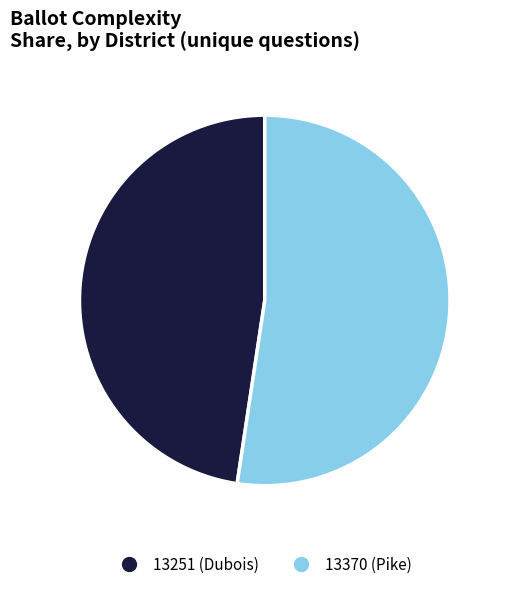

Rank the categories by value from highest to lowest.

13370 (Pike), 13251 (Dubois)